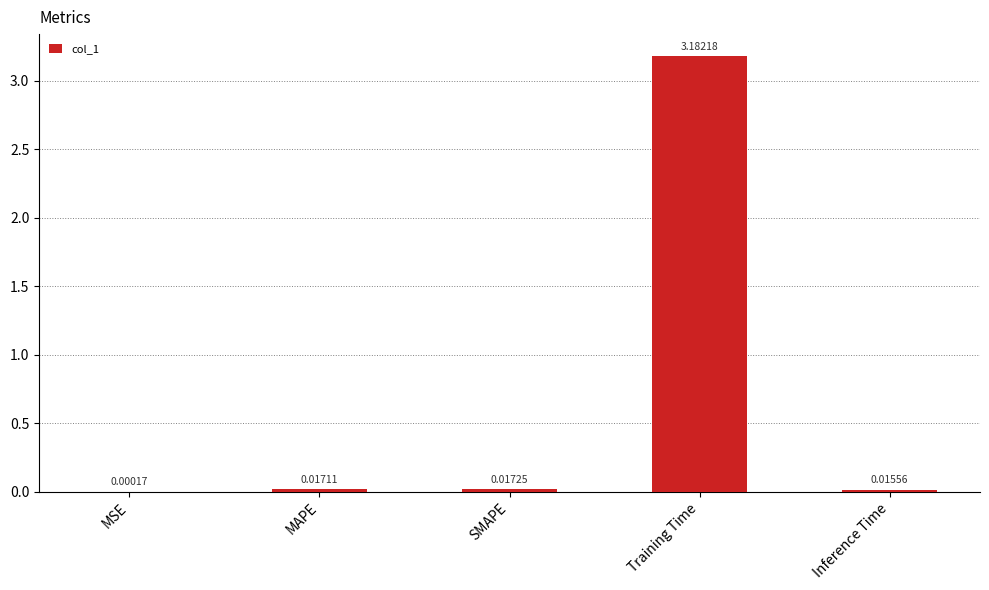

Between Training Time and Inference Time, which is larger?

Training Time